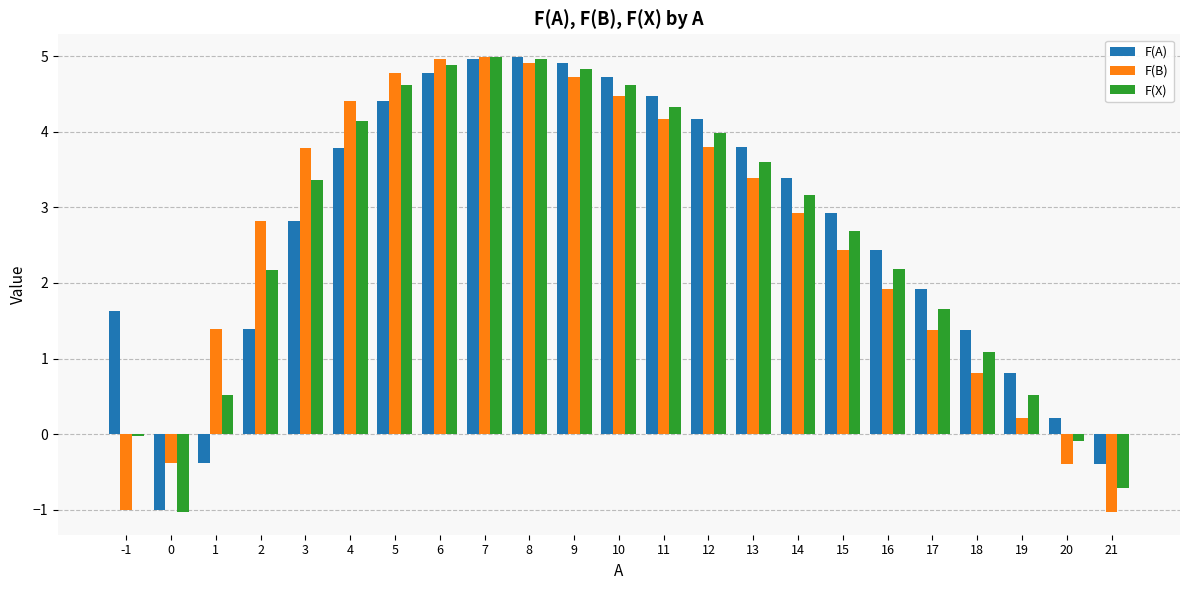

Where is F(B) nearest to the value 1?

18